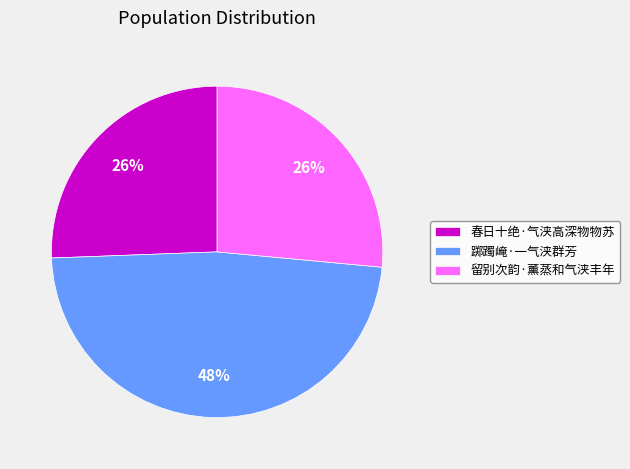

Approximately how many times larger is the value at 春日十绝·气浃高深物物苏 compared to 踯躅崦·一气浃群芳?

0.5